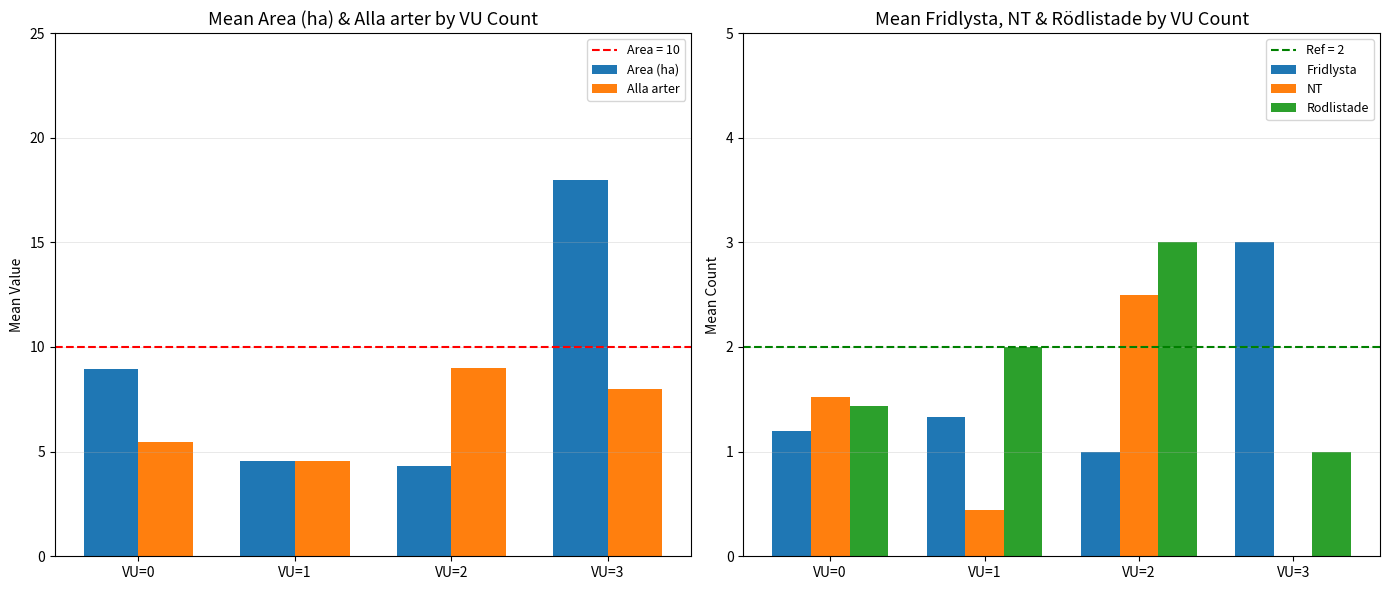

Read the Rodlistade value at VU=0.

1.4